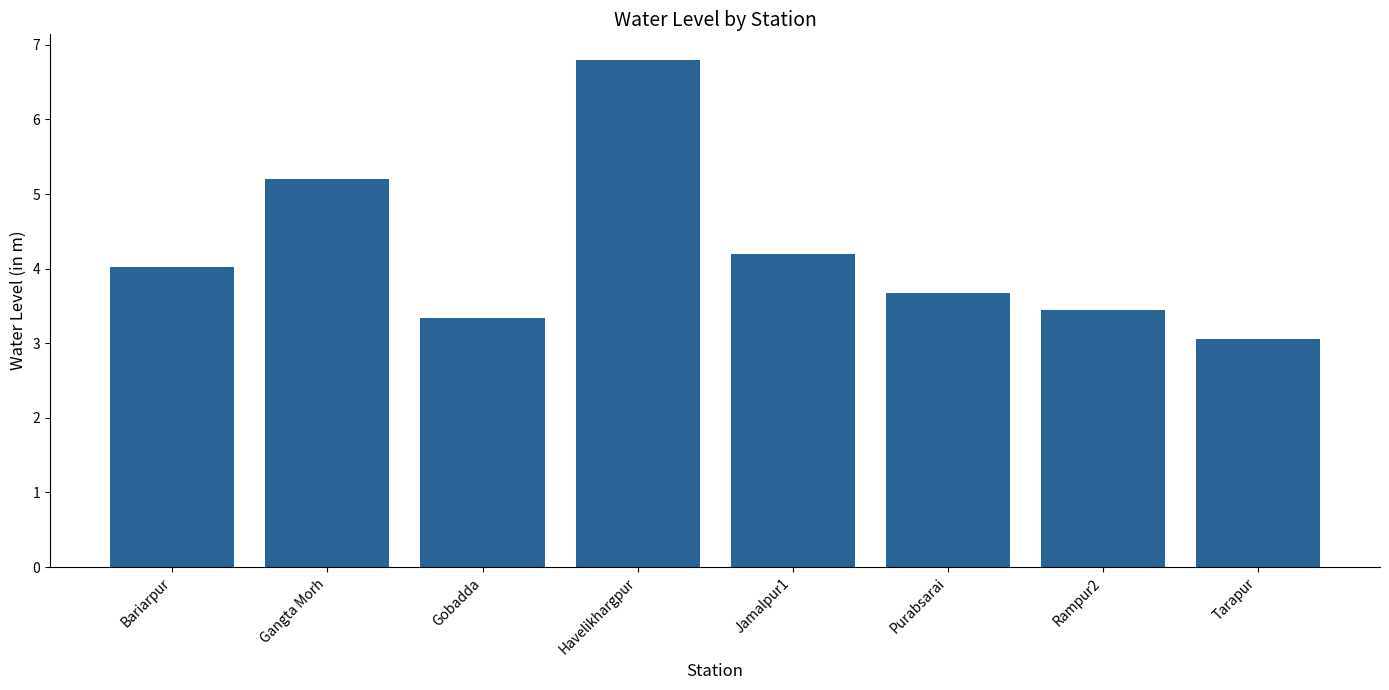

Reading left to right, extract all data points from this chart.

4.0	5.2	3.3	6.8	4.2	3.7	3.5	3.1